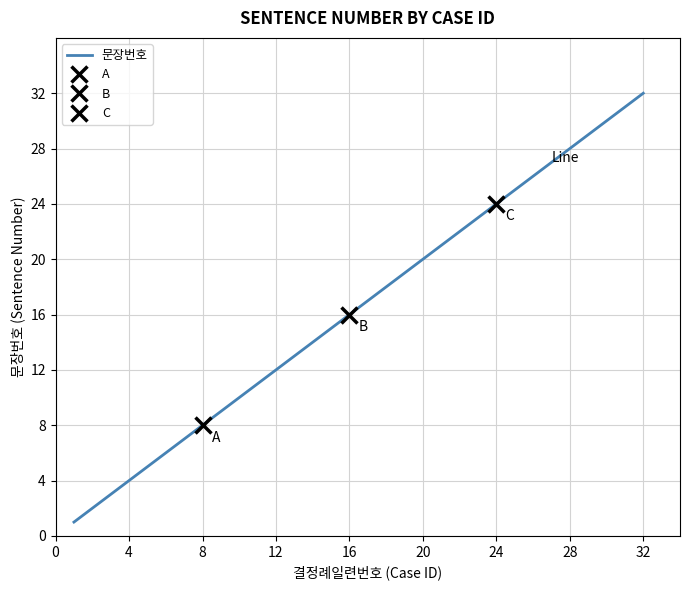

True or false: 문장번호 has a value of 28 at 28.

True